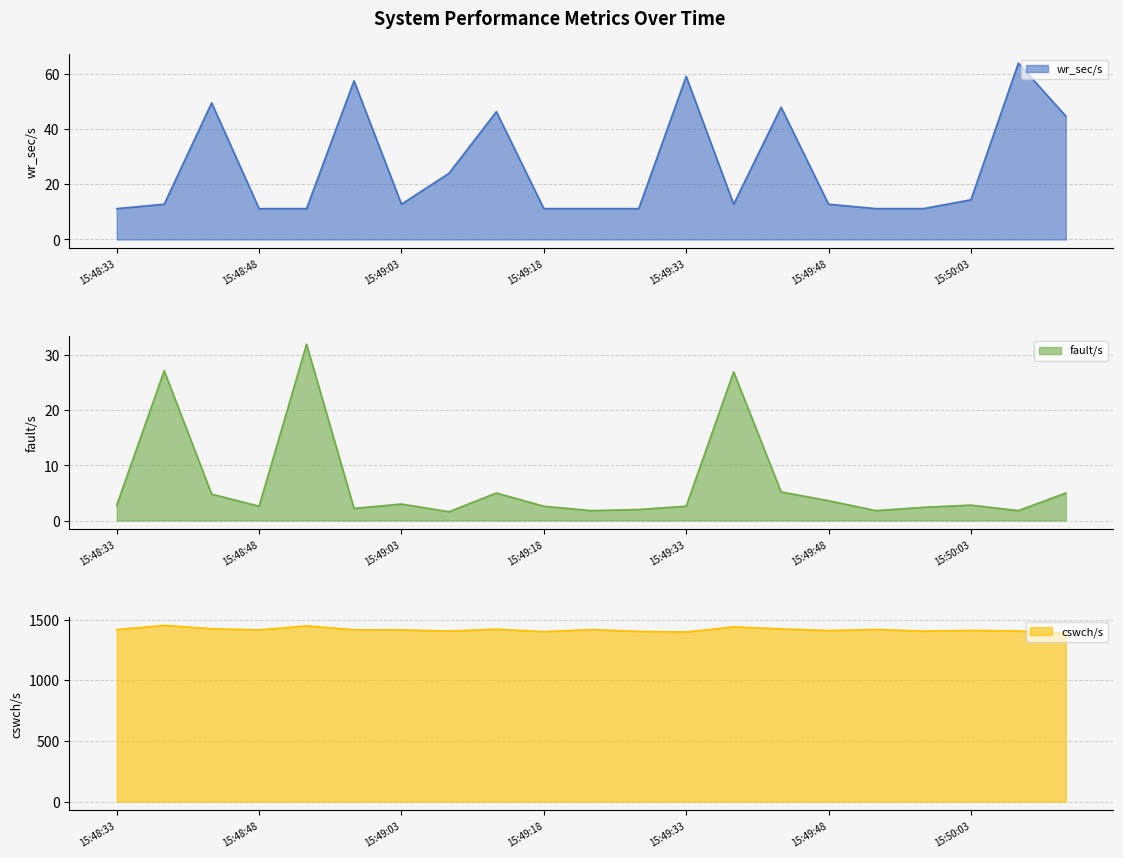

Reading right to left, what are all the values shown in this chart?

wr_sec/s: 15:50:13=44.8	15:50:08=64.0	15:50:03=14.4	15:49:58=11.2	15:49:53=11.2	15:49:48=12.8	15:49:43=48.0	15:49:38=12.8	15:49:33=59.2	15:49:28=11.2	15:49:23=11.2	15:49:18=11.2	15:49:13=46.4	15:49:08=24.0	15:49:03=12.8	15:48:58=57.6	15:48:53=11.2	15:48:48=11.2	15:48:43=49.6	15:48:38=12.8	15:48:33=11.2
fault/s: 15:50:13=5.0	15:50:08=1.8	15:50:03=2.8	15:49:58=2.4	15:49:53=1.8	15:49:48=3.6	15:49:43=5.2	15:49:38=27.0	15:49:33=2.6	15:49:28=2.0	15:49:23=1.8	15:49:18=2.6	15:49:13=5.0	15:49:08=1.6	15:49:03=3.0	15:48:58=2.2	15:48:53=32.0	15:48:48=2.6	15:48:43=4.8	15:48:38=27.2	15:48:33=2.8
cswch/s: 15:50:13=1389.0	15:50:08=1406.2	15:50:03=1411.2	15:49:58=1405.2	15:49:53=1418.8	15:49:48=1409.8	15:49:43=1423.8	15:49:38=1440.4	15:49:33=1397.8	15:49:28=1402.8	15:49:23=1418.0	15:49:18=1400.8	15:49:13=1421.2	15:49:08=1405.4	15:49:03=1415.2	15:48:58=1416.6	15:48:53=1448.4	15:48:48=1415.2	15:48:43=1425.2	15:48:38=1452.4	15:48:33=1417.2